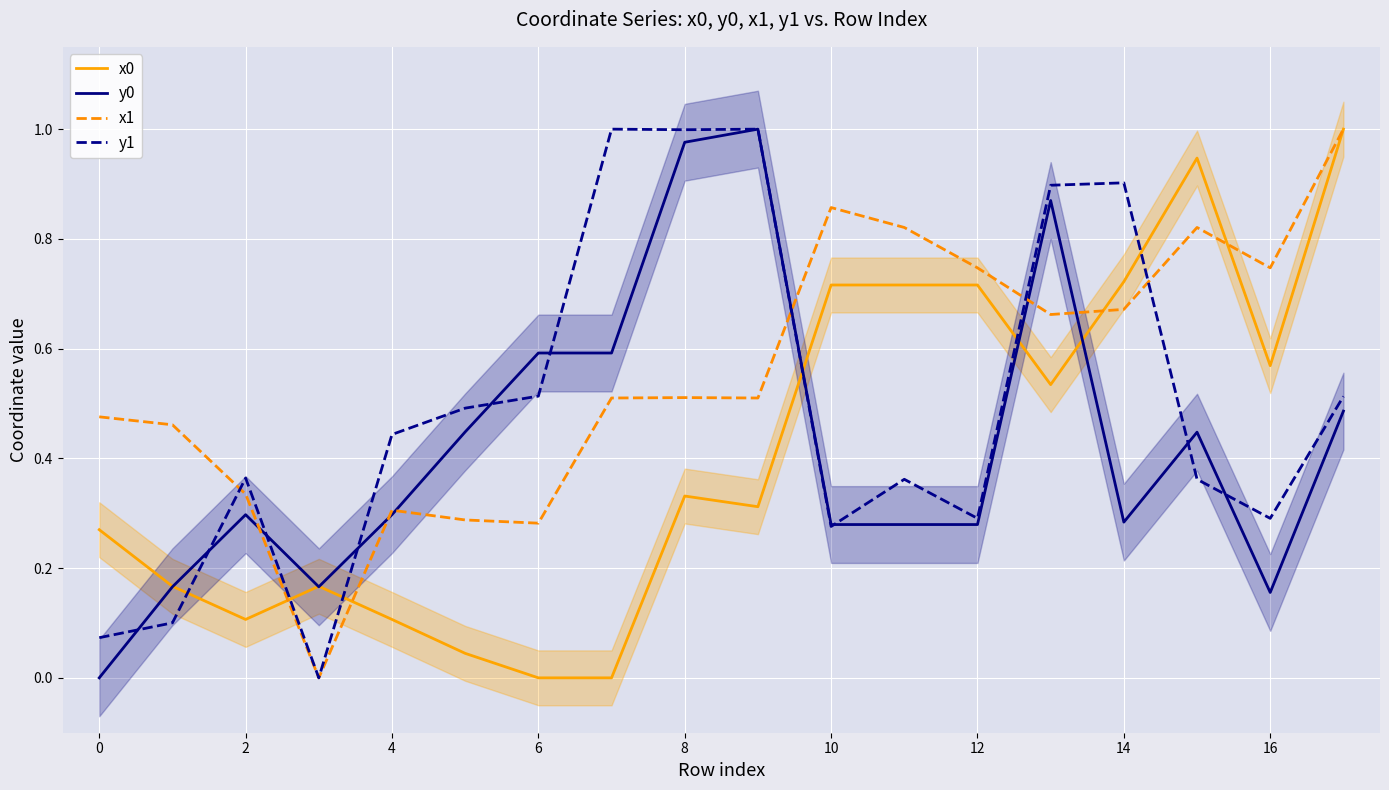

True or false: y1 and x0 cross at least once.

True